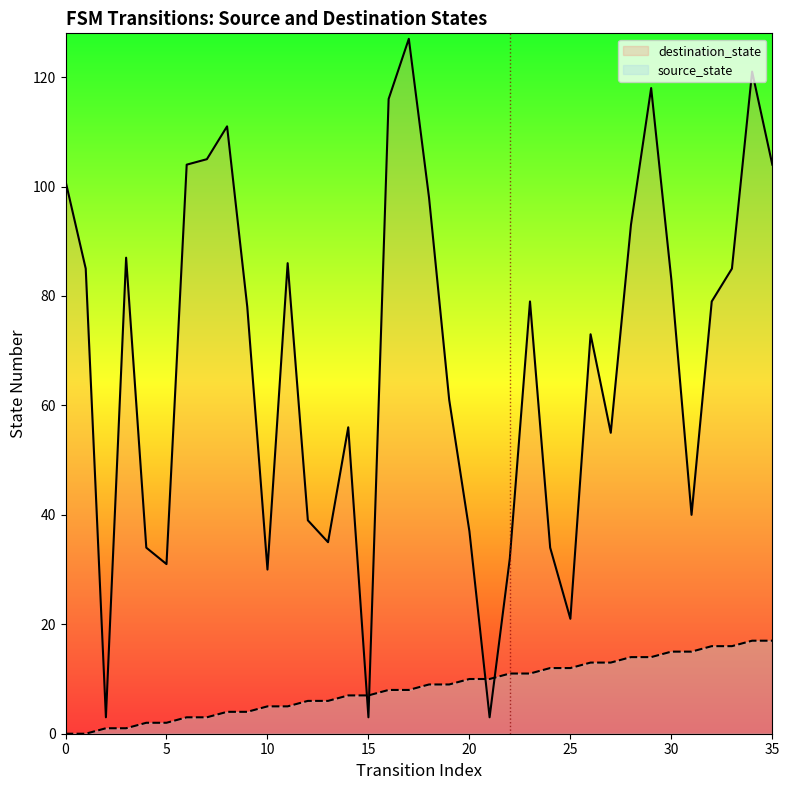

Reading left to right, list all the values displayed in this chart.

source_state: 0=0	1=0	2=1	3=1	4=2	5=2	6=3	7=3	8=4	9=4	10=5	11=5	12=6	13=6	14=7	15=7	16=8	17=8	18=9	19=9	20=10	21=10	22=11	23=11	24=12	25=12	26=13	27=13	28=14	29=14	30=15	31=15	32=16	33=16	34=17	35=17
destination_state: 0=101	1=85	2=3	3=87	4=34	5=31	6=104	7=105	8=111	9=78	10=30	11=86	12=39	13=35	14=56	15=3	16=116	17=127	18=98	19=61	20=37	21=3	22=32	23=79	24=34	25=21	26=73	27=55	28=93	29=118	30=83	31=40	32=79	33=85	34=121	35=104